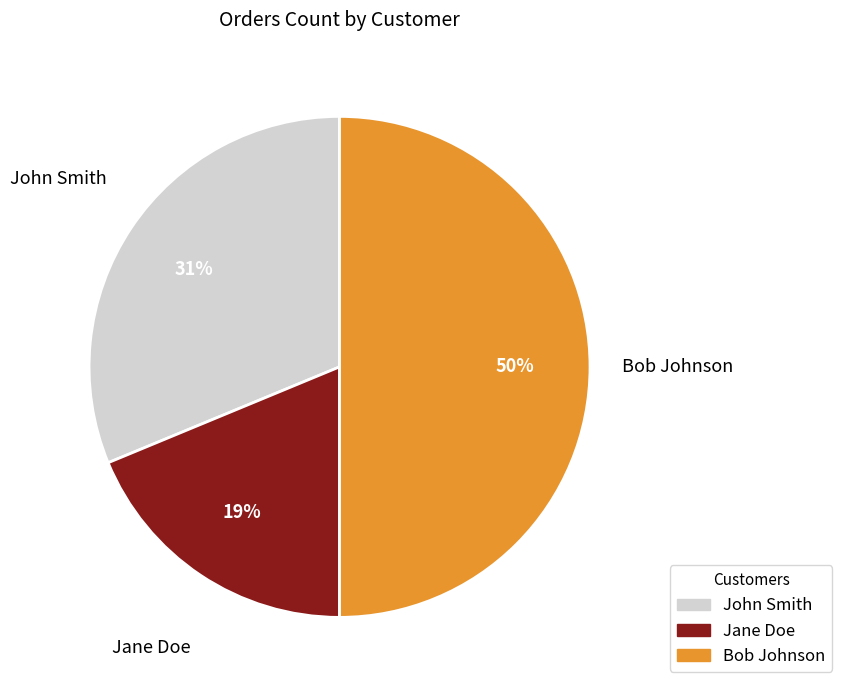

What percentage is the Jane Doe slice, to the nearest percent?

19%